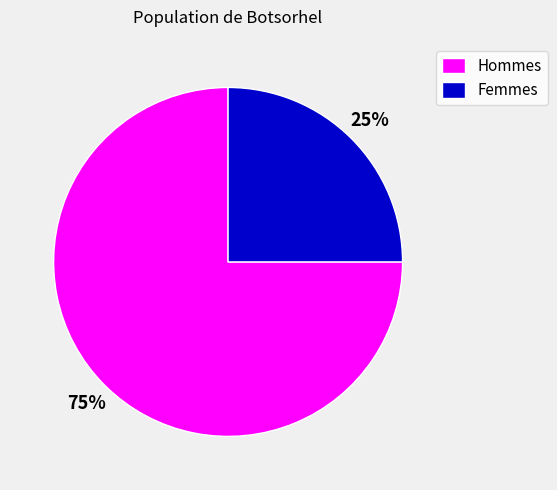

Combined, do Hommes and Femmes account for over 50%?

Yes